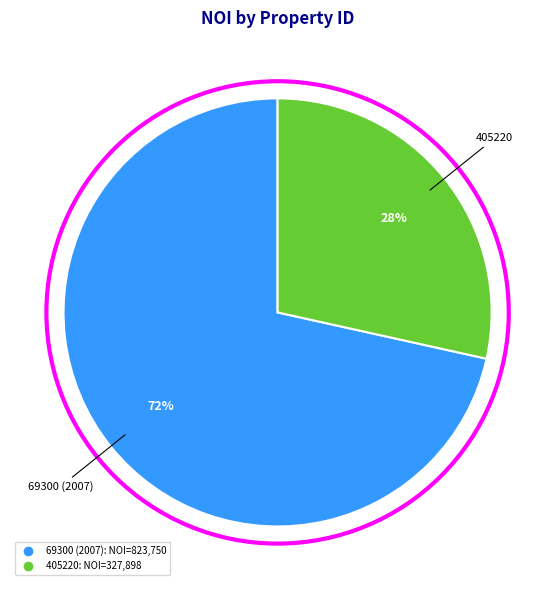

To the nearest percent, what is the average slice percentage?

50%